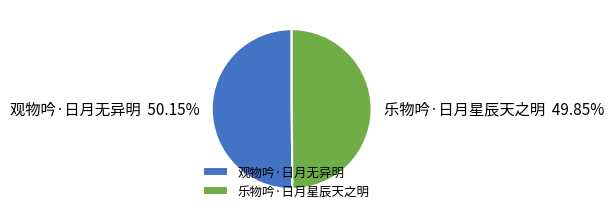

Does any single category account for the majority?

Yes